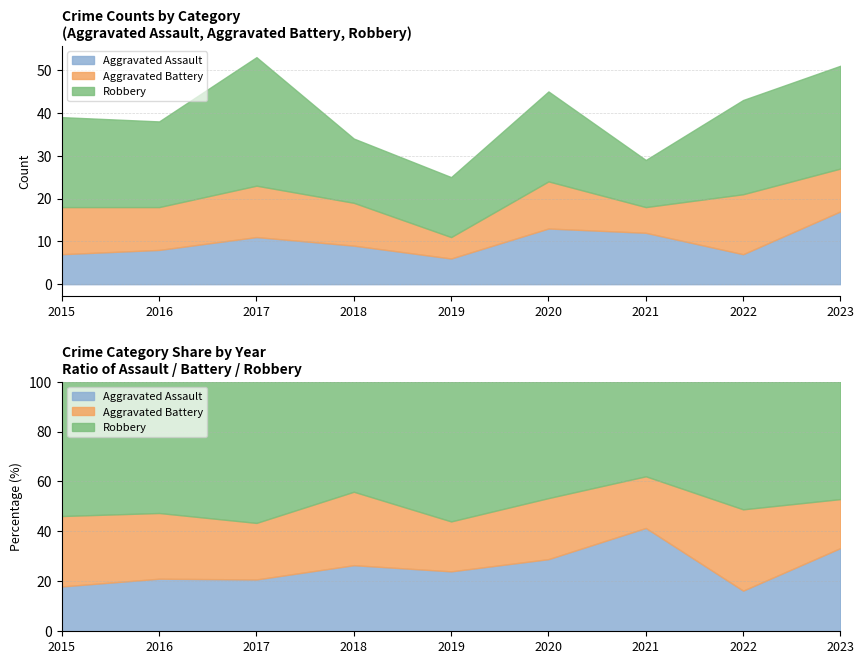

What is the difference between the maximum and minimum values in the Aggravated Battery series?

9